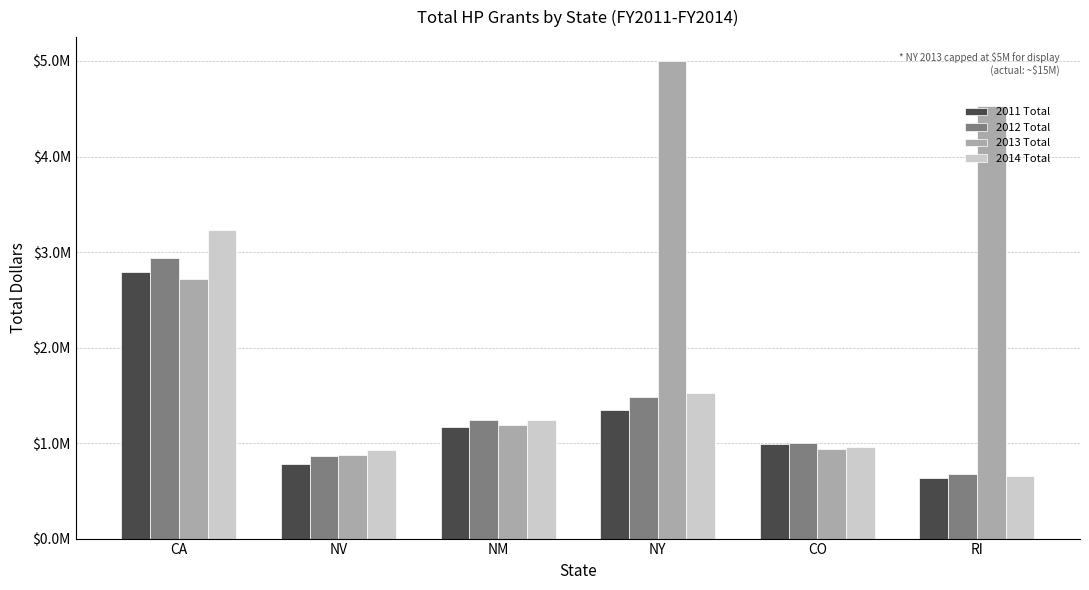

Rank the series at CA from highest to lowest value.

2014 Total, 2012 Total, 2011 Total, 2013 Total